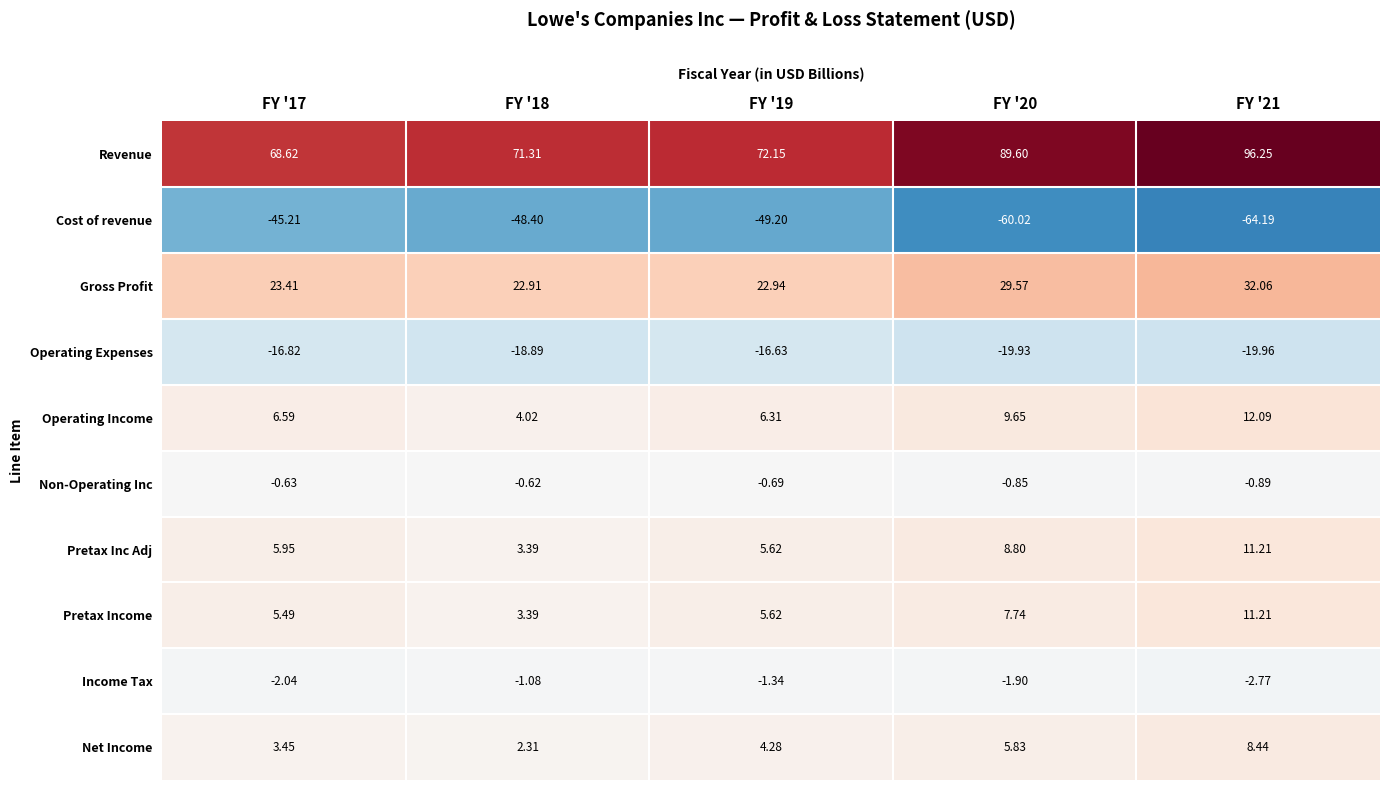

Is the value of Non-Operating Inc at FY '19 greater than the value of Pretax Income at FY '19?

No